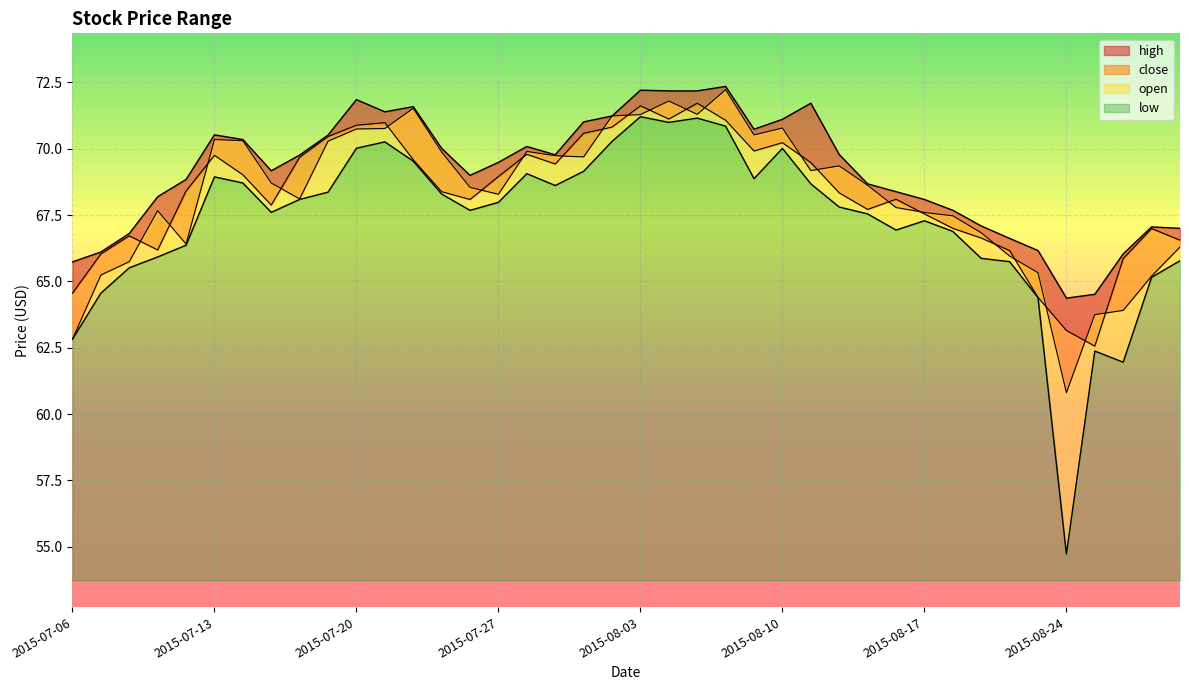

At how many categories does at least one series exceed 72?

4